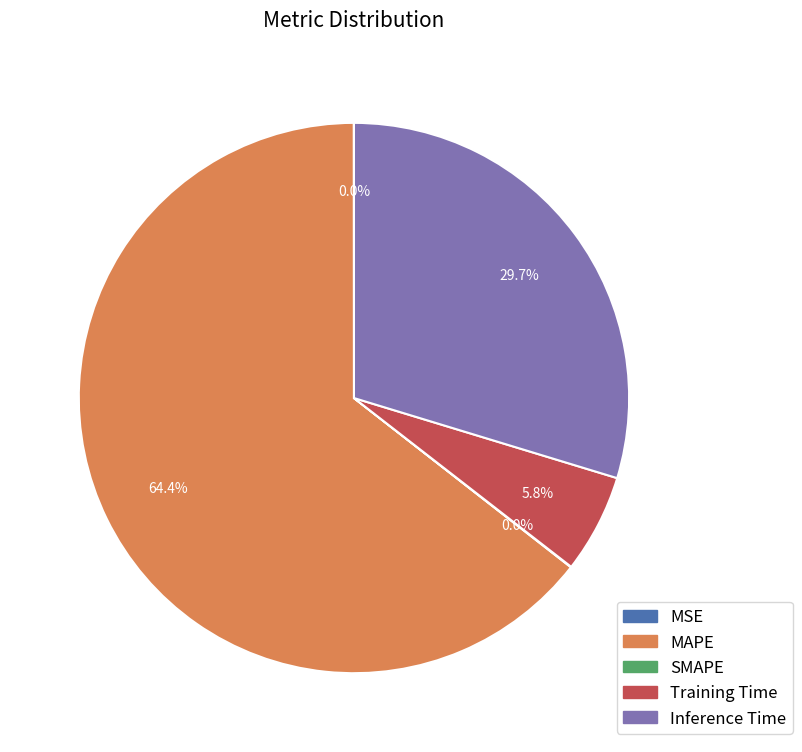

Between MAPE and Training Time, which is larger?

MAPE